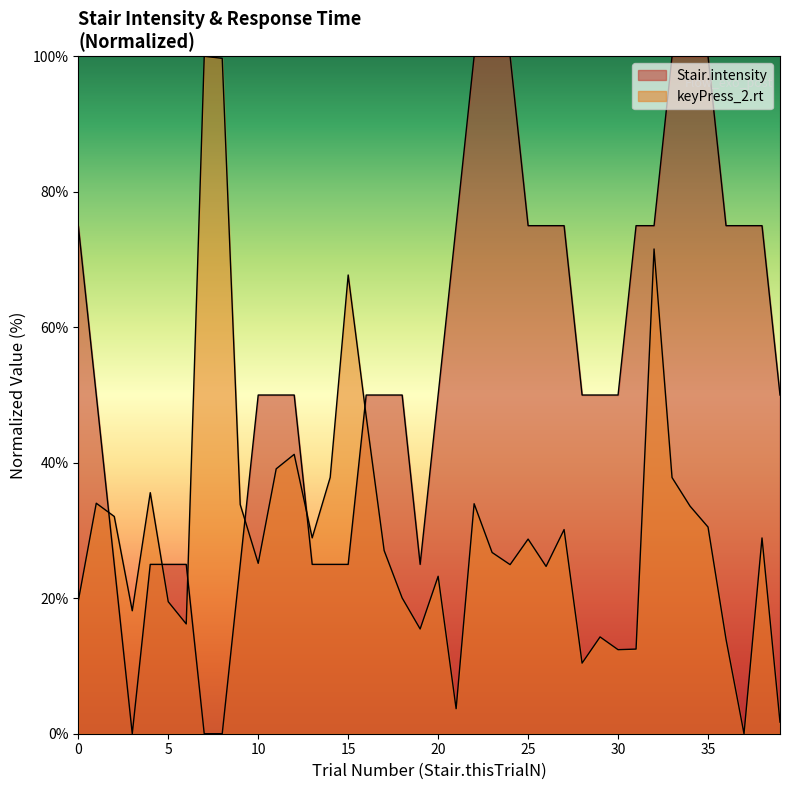

Which label corresponds to the largest value in the chart?

22